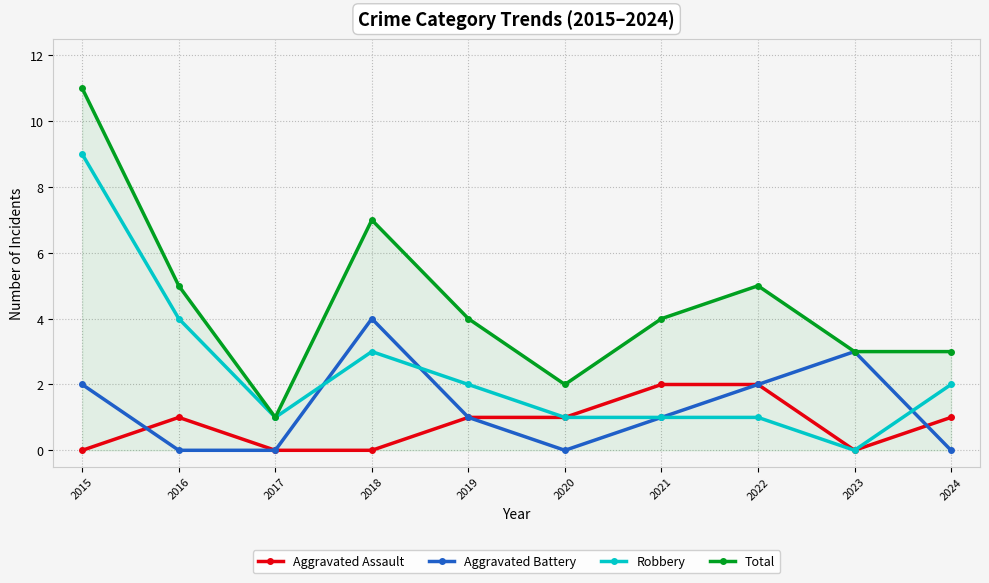

In Total, how many points are higher than both neighbors (excluding endpoints)?

2